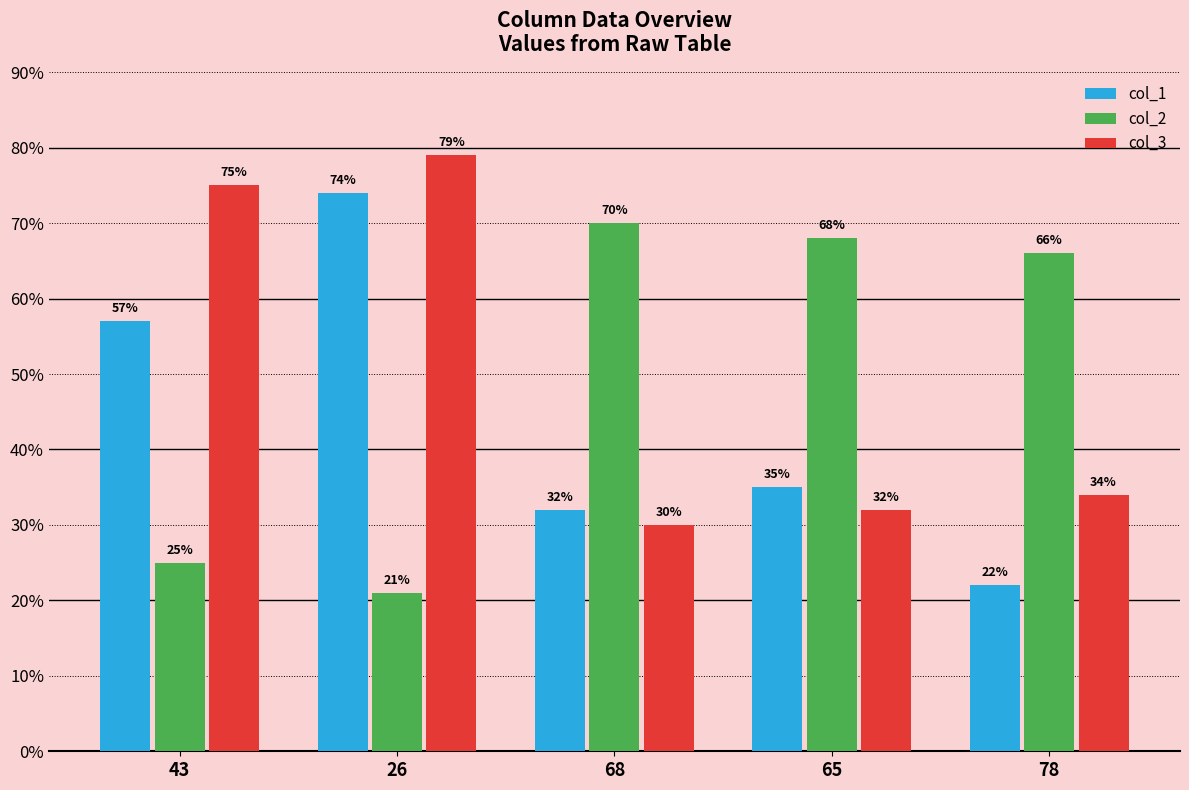

Is it true that col_1 equals 46 at 26?

False